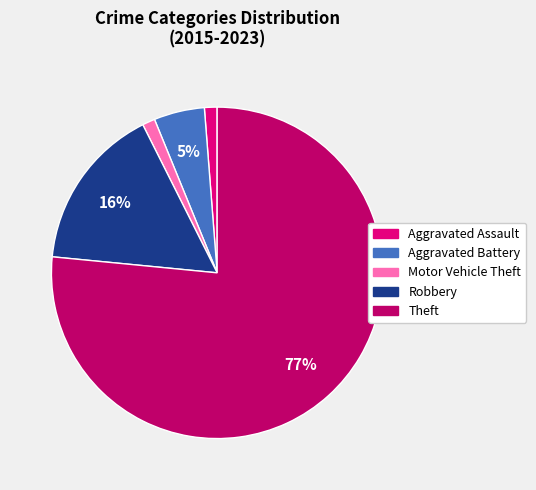

To the nearest percent, what is the difference between the Aggravated Battery and Theft slice percentages?

72%